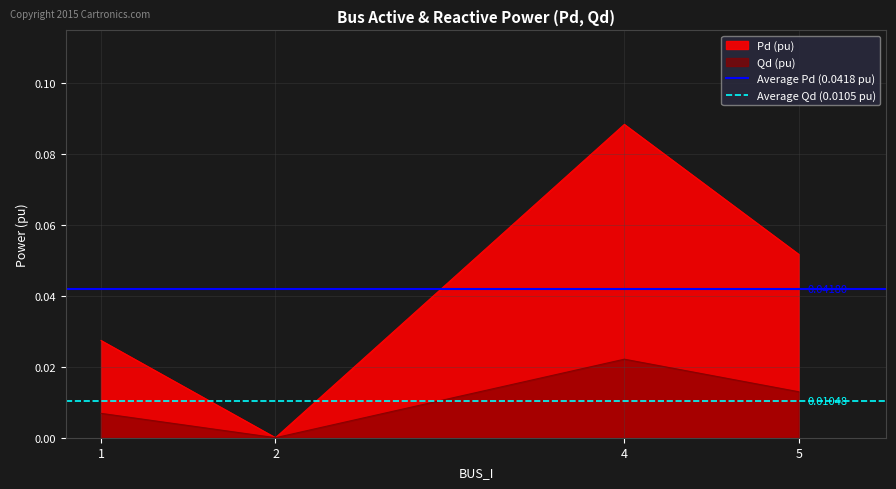

Rank the series by their average value, from lowest to highest.

Average Qd (0.0105 pu), Average Pd (0.0418 pu)